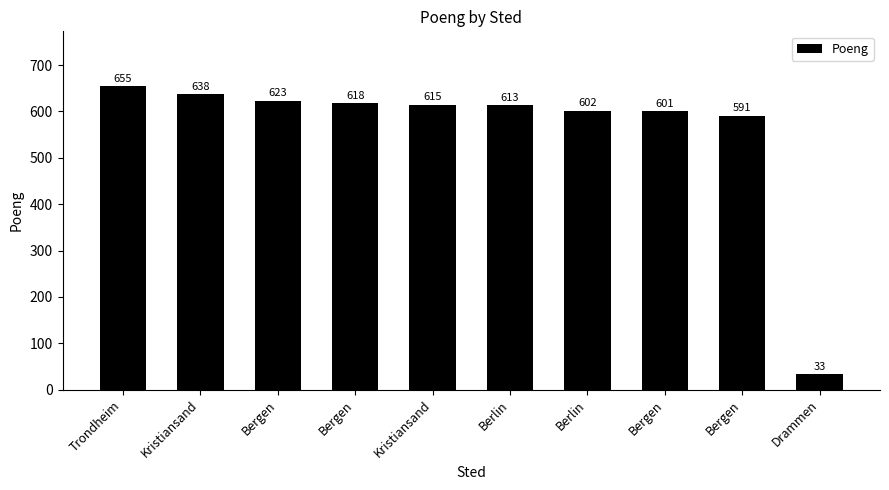

Count the number of data series in this chart.

1